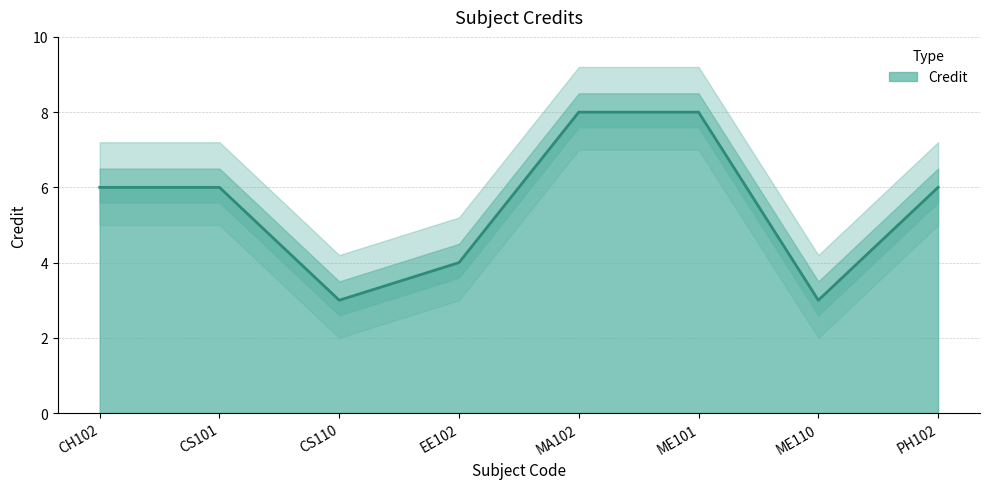

The chart shows a value of 5 at MA102. True or false?

False